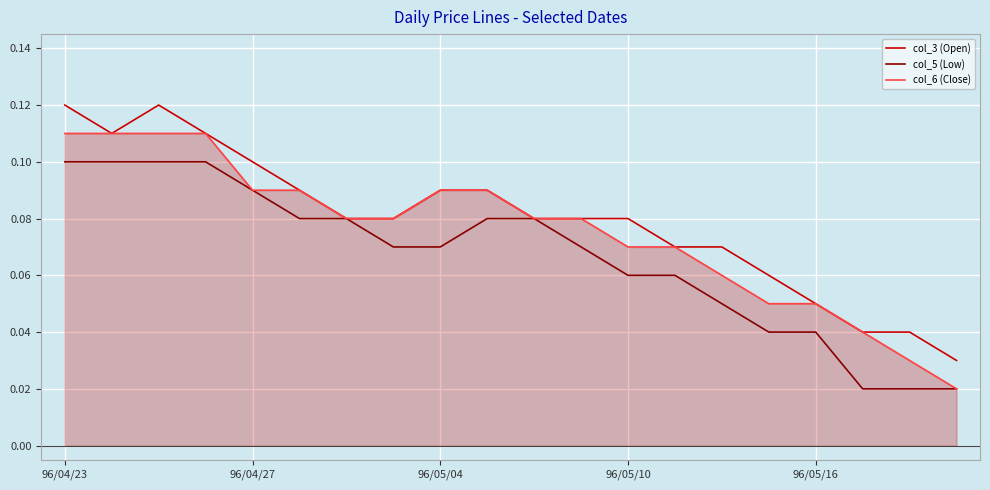

Rank the series by their maximum value, from lowest to highest.

col_5 (Low), col_6 (Close), col_3 (Open)